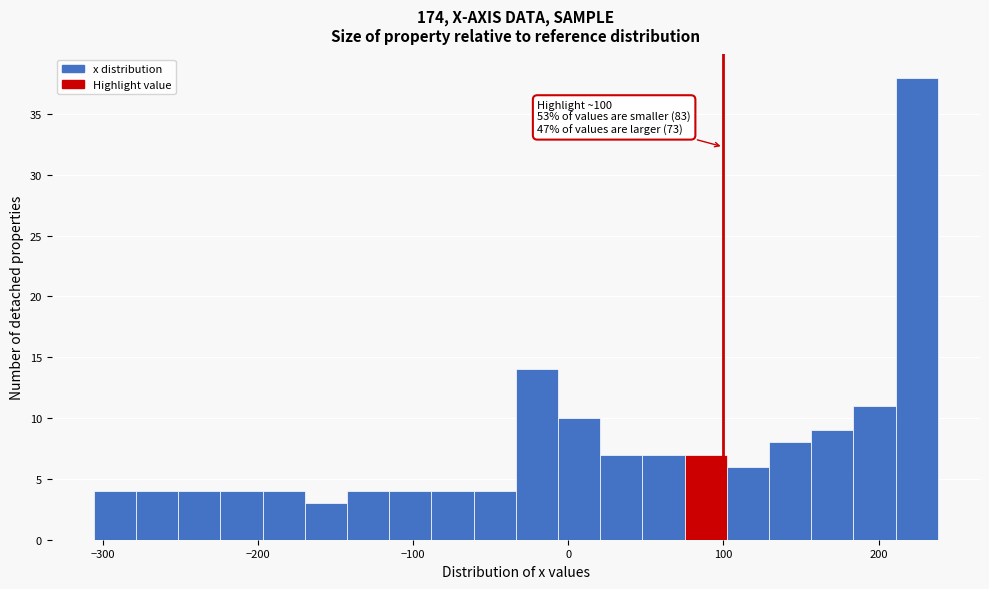

Around what value on the x-axis is the tallest bar? Give the approximate position of its centre, as read against the axis.

220